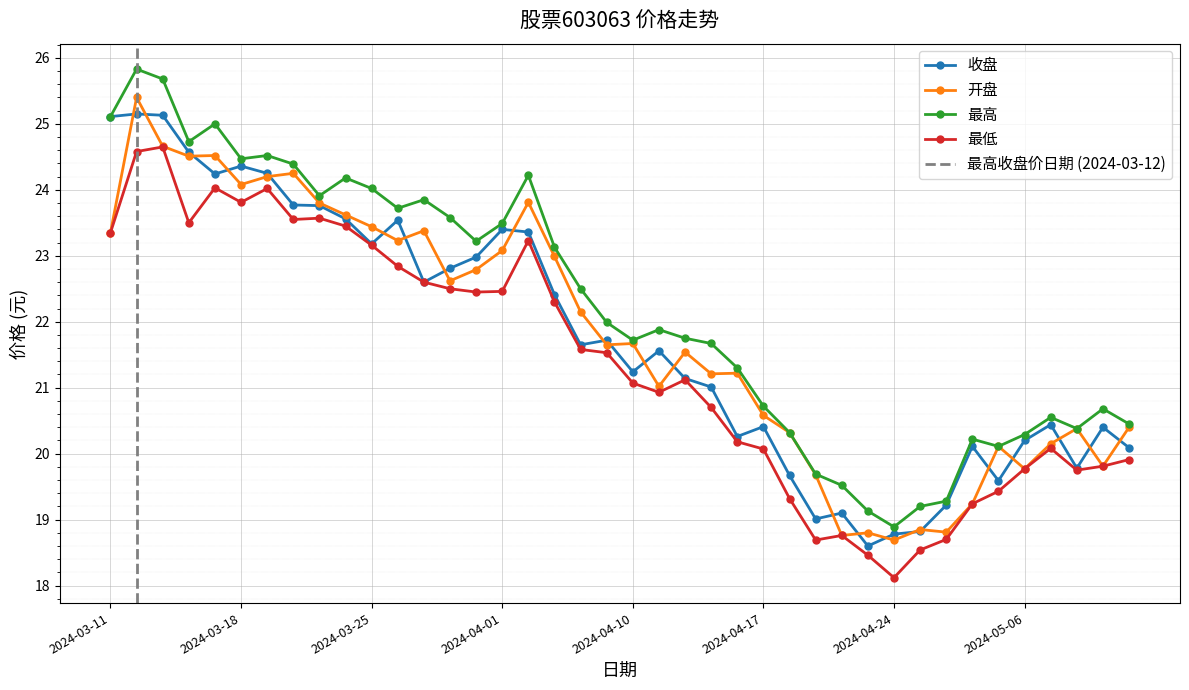

Reading right to left, list all the values displayed in this chart.

收盘: 20.1	20.4	19.8	20.4	20.2	19.6	20.1	19.2	18.8	18.8	18.6	19.1	19.0	19.7	20.4	20.3	21.0	21.1	21.6	21.2	21.7	21.6	22.4	23.4	23.4	23.0	22.8	22.6	23.5	23.2	23.6	23.8	23.8	24.2	24.4	24.2	24.6	25.1	25.1	25.1
开盘: 20.4	19.8	20.4	20.1	19.8	20.1	19.2	18.8	18.9	18.7	18.8	18.8	19.7	20.3	20.6	21.2	21.2	21.5	21.0	21.7	21.6	22.1	23.0	23.8	23.1	22.8	22.6	23.4	23.2	23.4	23.6	23.8	24.2	24.2	24.1	24.5	24.5	24.7	25.4	23.4
最高: 20.4	20.7	20.4	20.6	20.3	20.1	20.2	19.3	19.2	18.9	19.1	19.5	19.7	20.3	20.7	21.3	21.7	21.8	21.9	21.7	22.0	22.5	23.1	24.2	23.5	23.2	23.6	23.9	23.7	24.0	24.2	23.9	24.4	24.5	24.5	25.0	24.7	25.7	25.8	25.1
最低: 19.9	19.8	19.8	20.1	19.8	19.4	19.2	18.7	18.5	18.1	18.5	18.8	18.7	19.3	20.1	20.2	20.7	21.1	20.9	21.1	21.5	21.6	22.3	23.2	22.5	22.4	22.5	22.6	22.8	23.2	23.4	23.6	23.6	24.0	23.8	24.0	23.5	24.6	24.6	23.4